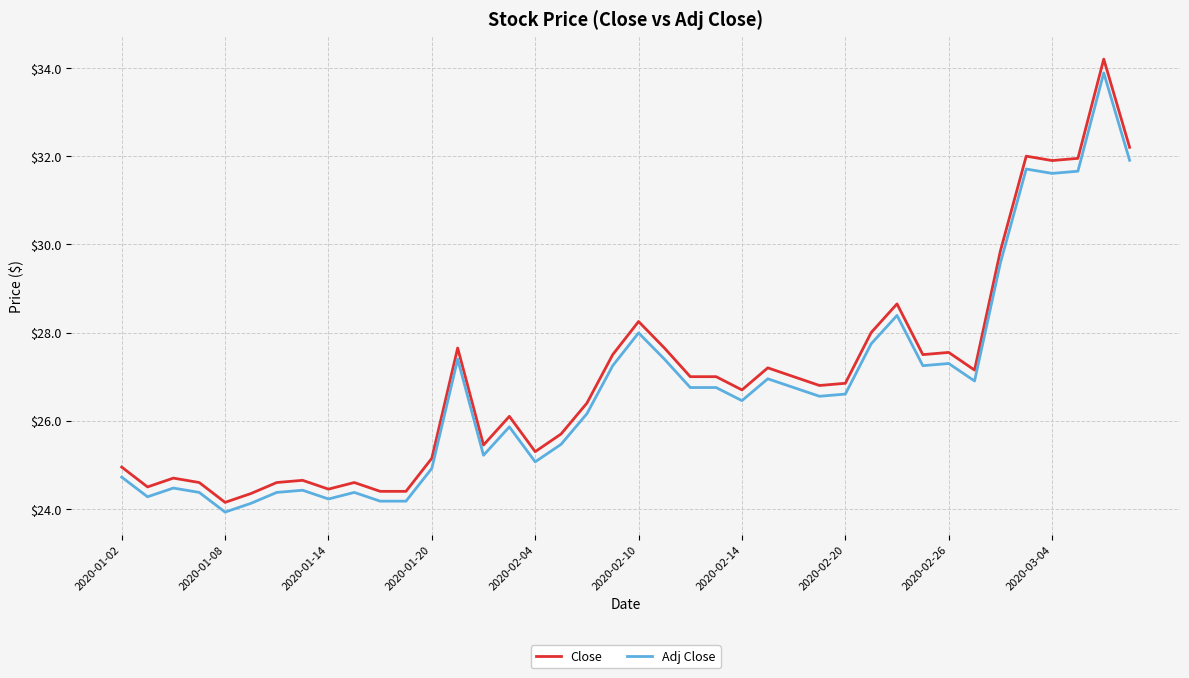

How many distinct data groups are displayed?

2